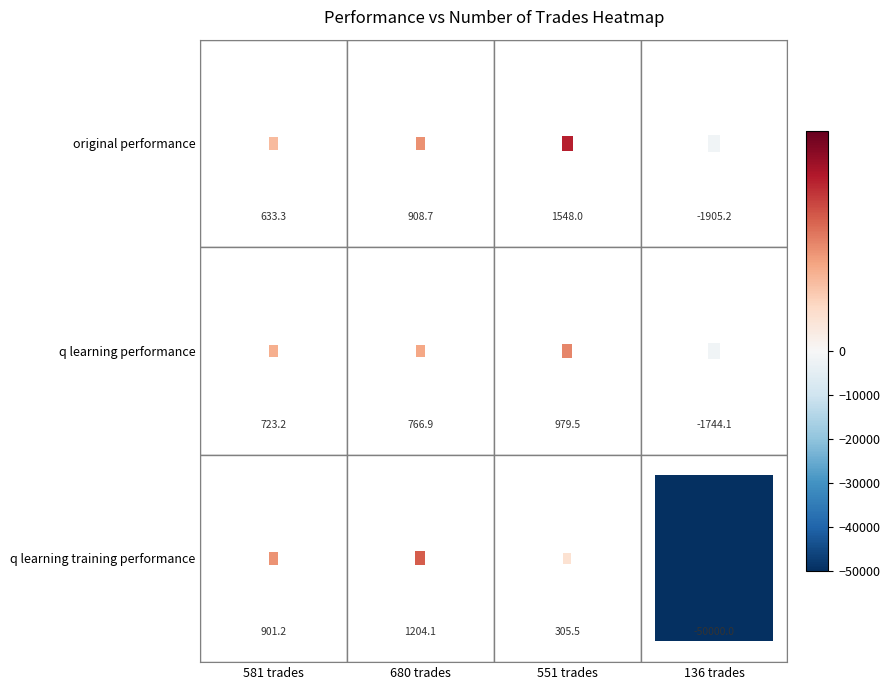

Reading left to right, what are all the values shown in this chart?

original performance: 633.3	908.7	1548.0	-1905.2
q learning performance: 723.2	766.9	979.5	-1744.1
q learning training performance: 901.2	1204.1	305.5	-50000.0